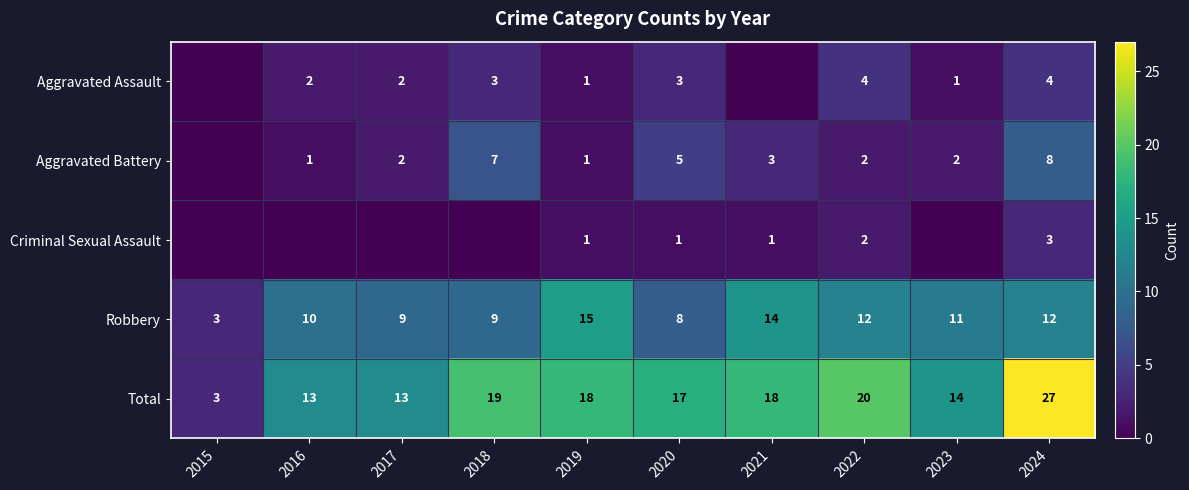

What is the approximate value of Robbery at 2015, to the nearest 5?

5